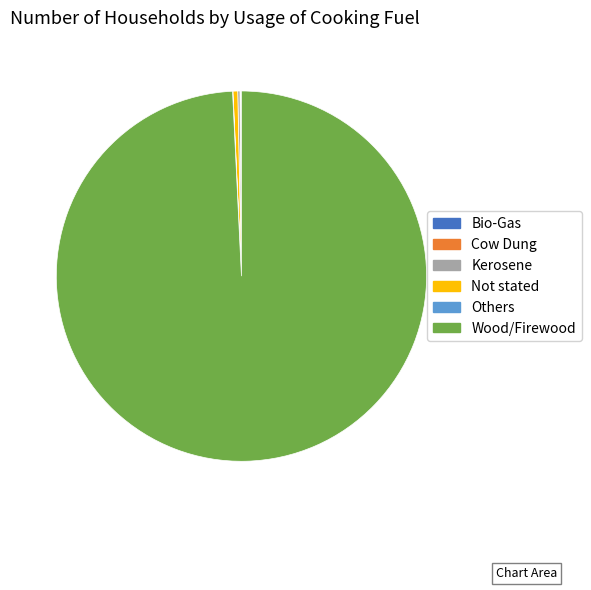

Does any single category account for the majority?

Yes